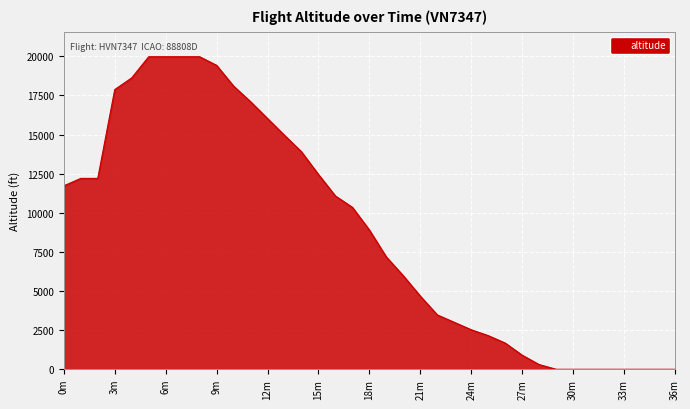

What is the difference between the maximum and minimum values?

19975